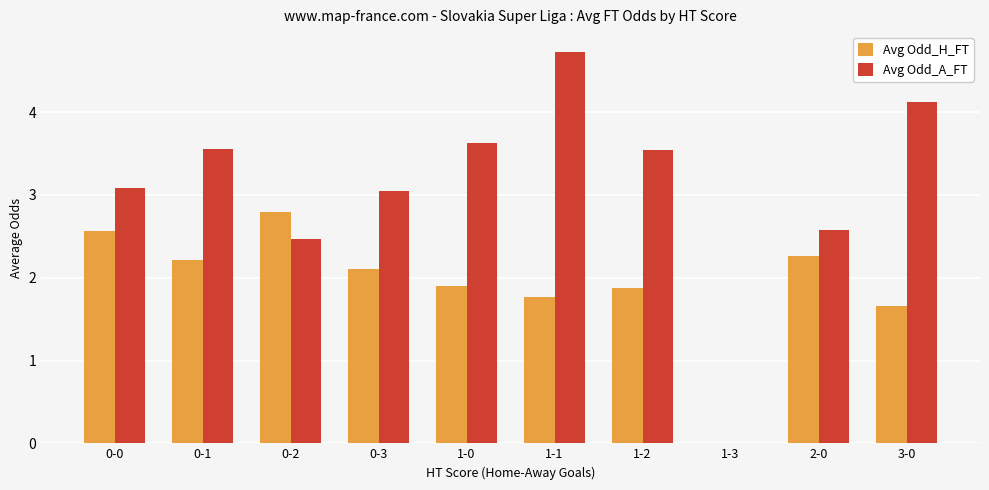

What is the total value across all series at 2-0?

4.8